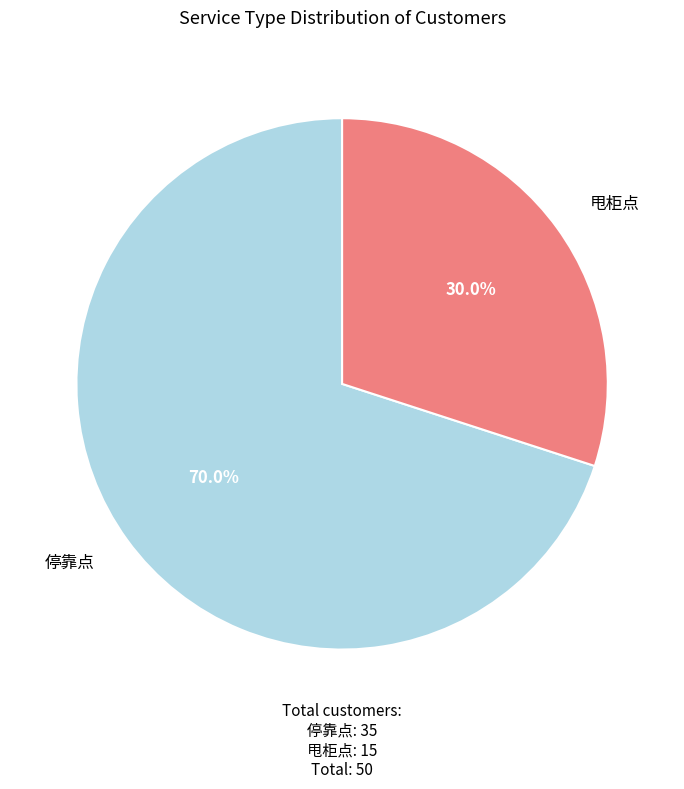

Count the number of slices in the pie.

2